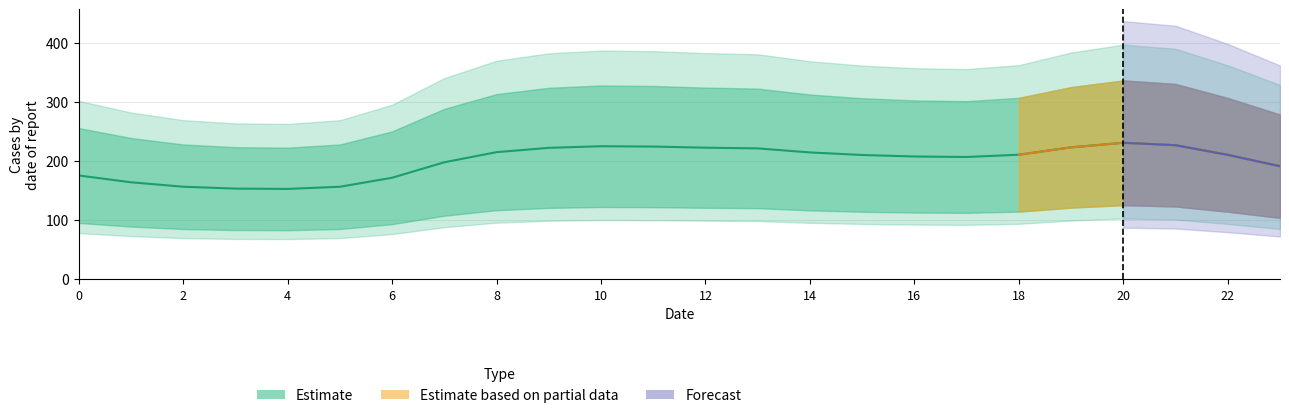

At how many categories does at least one series exceed 117?

24